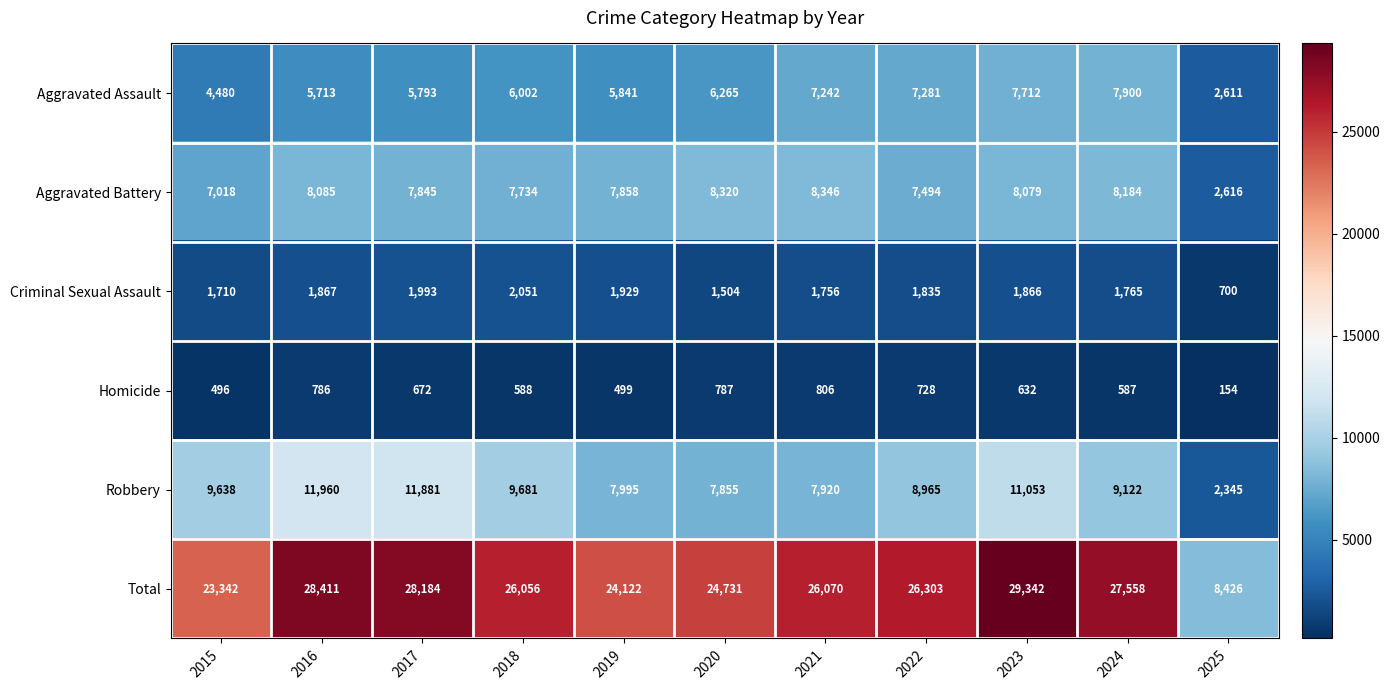

What is the average value of the Aggravated Assault series?

6076